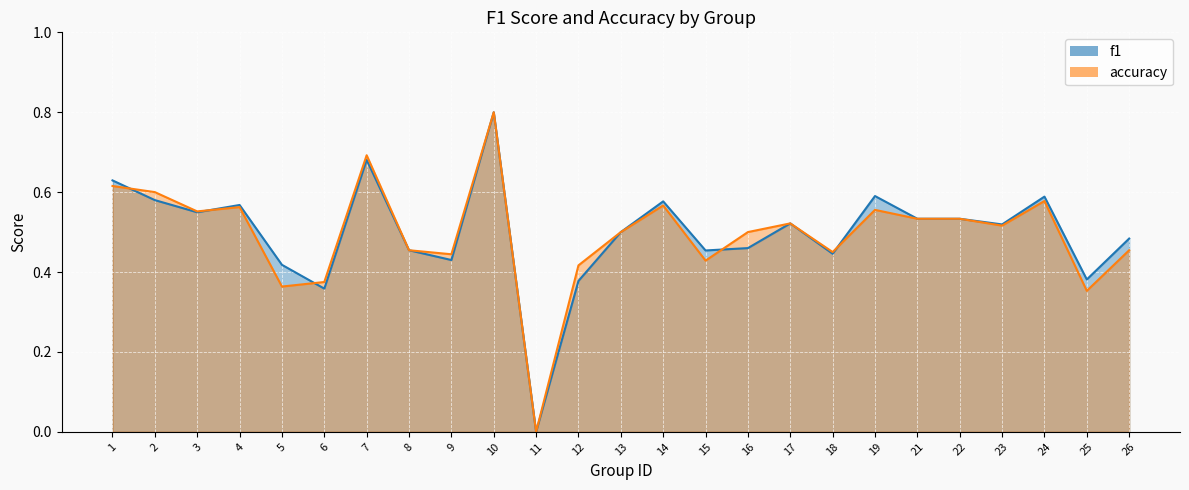

How many data points in accuracy are above 0?

24